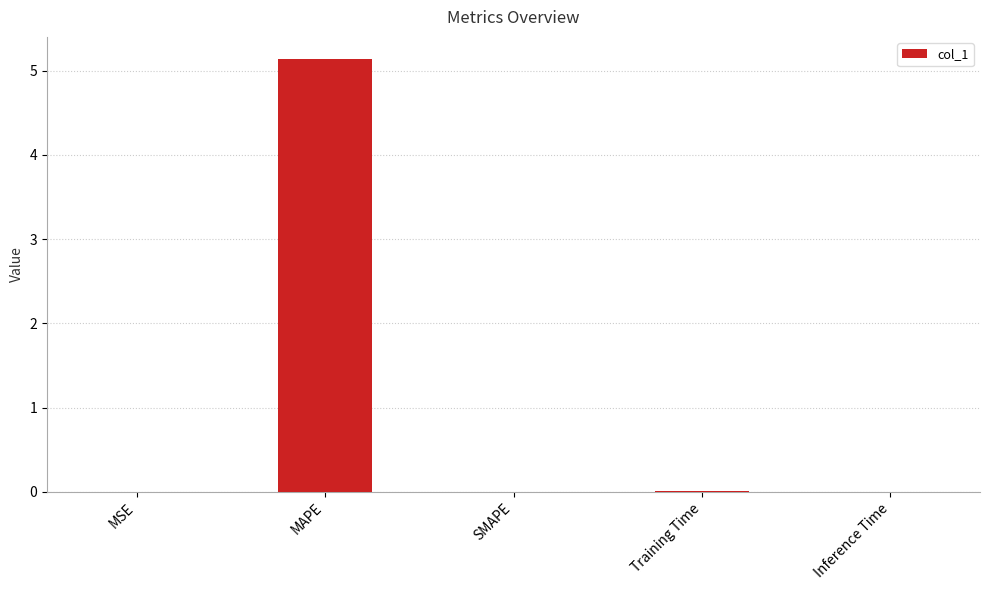

The value at Inference Time is 0.0. True or false?

True